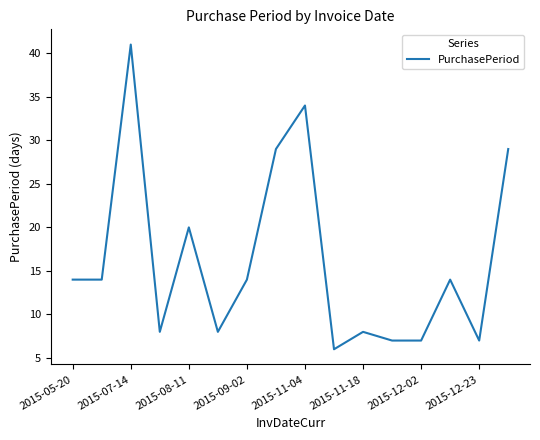

What is the difference between the maximum and minimum values?

35